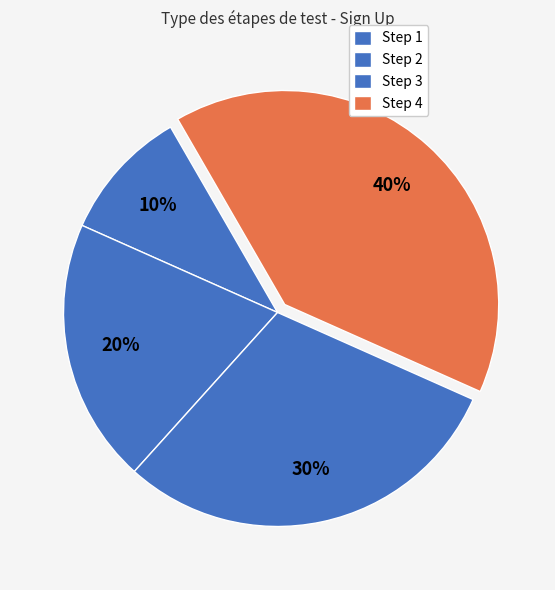

True or false: Step 4 accounts for 54% of the total.

False